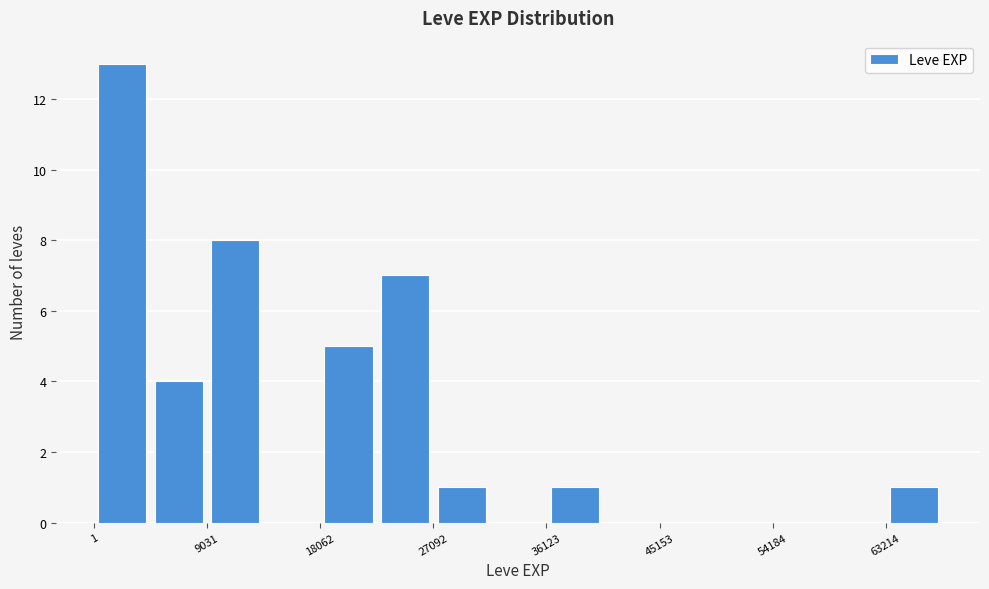

Reading left to right, transcribe this chart: for each bar, give the range it covers on the x-axis and its height. Neither the bar edges nor the heights are printed on the chart, so give them approximately, as read against the axes.

0 to 5000: 13
5000 to 9000: 4
9000 to 14000: 8
14000 to 18000: 0
18000 to 23000: 5
23000 to 27000: 7
27000 to 32000: 1
32000 to 36000: 0
36000 to 41000: 1
41000 to 45000: 0
45000 to 50000: 0
50000 to 54000: 0
54000 to 59000: 0
59000 to 63000: 0
63000 to 68000: 1